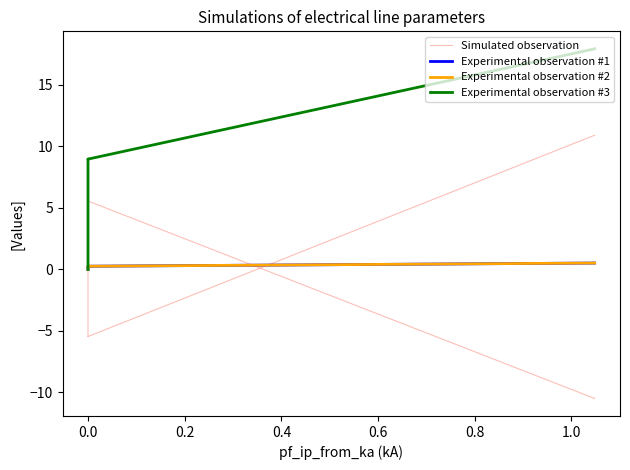

What are all the series names shown in the legend?

Simulated observation, Experimental observation #1, Experimental observation #2, Experimental observation #3